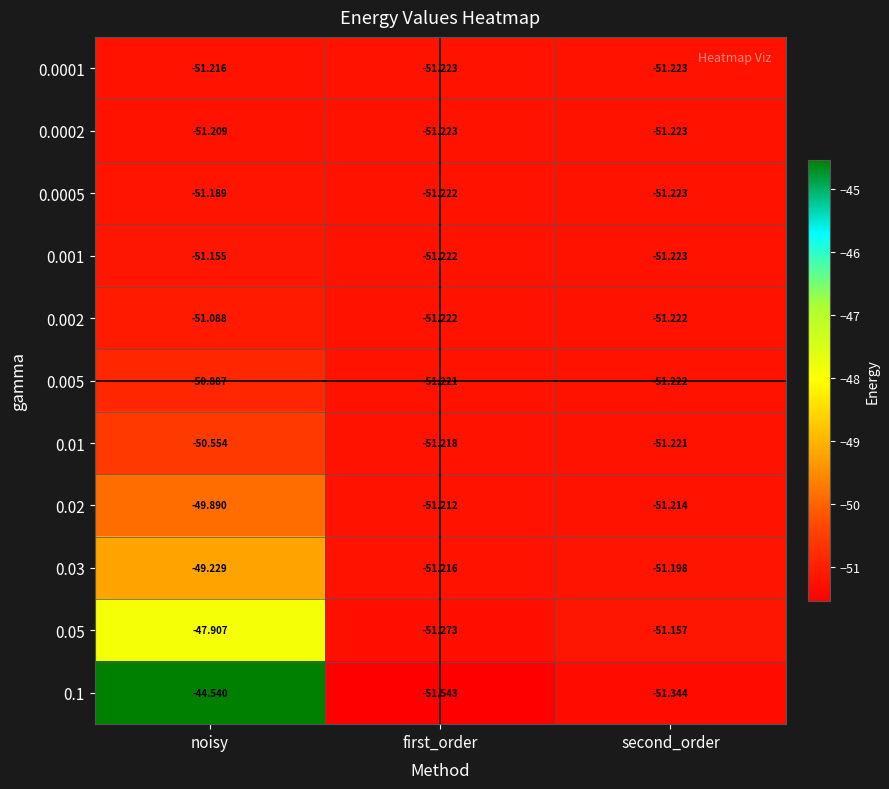

Where is 0.005 nearest to the value -51?

noisy